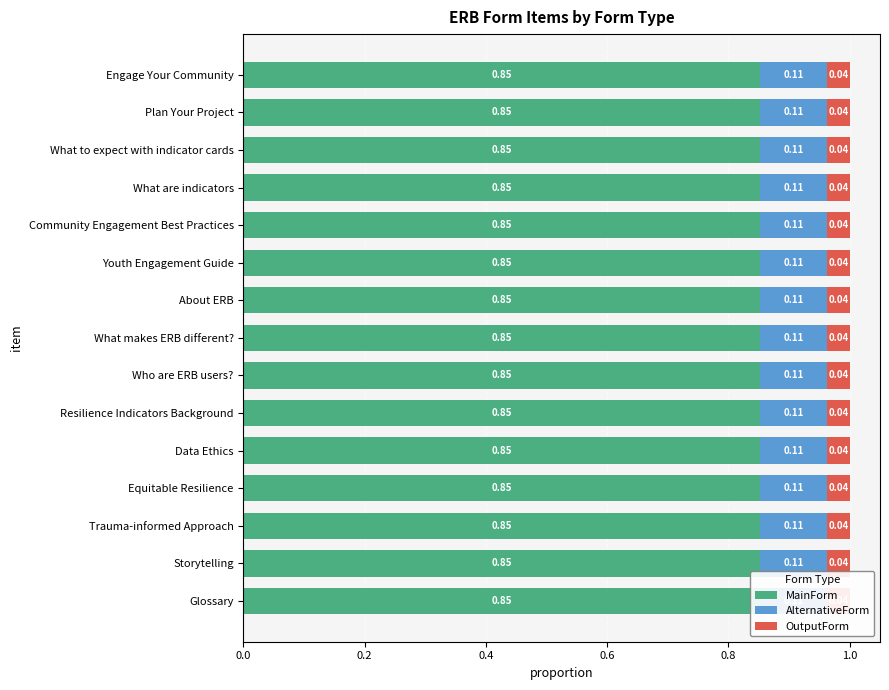

At which category is the sum across all series the highest?

Plan Your Project